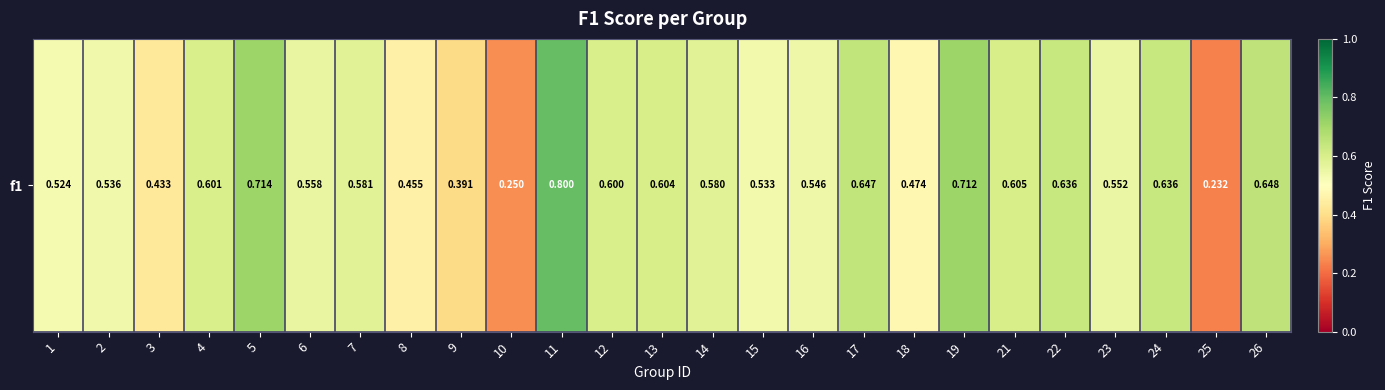

What is the sum of the values at 18 and 2?

1.0